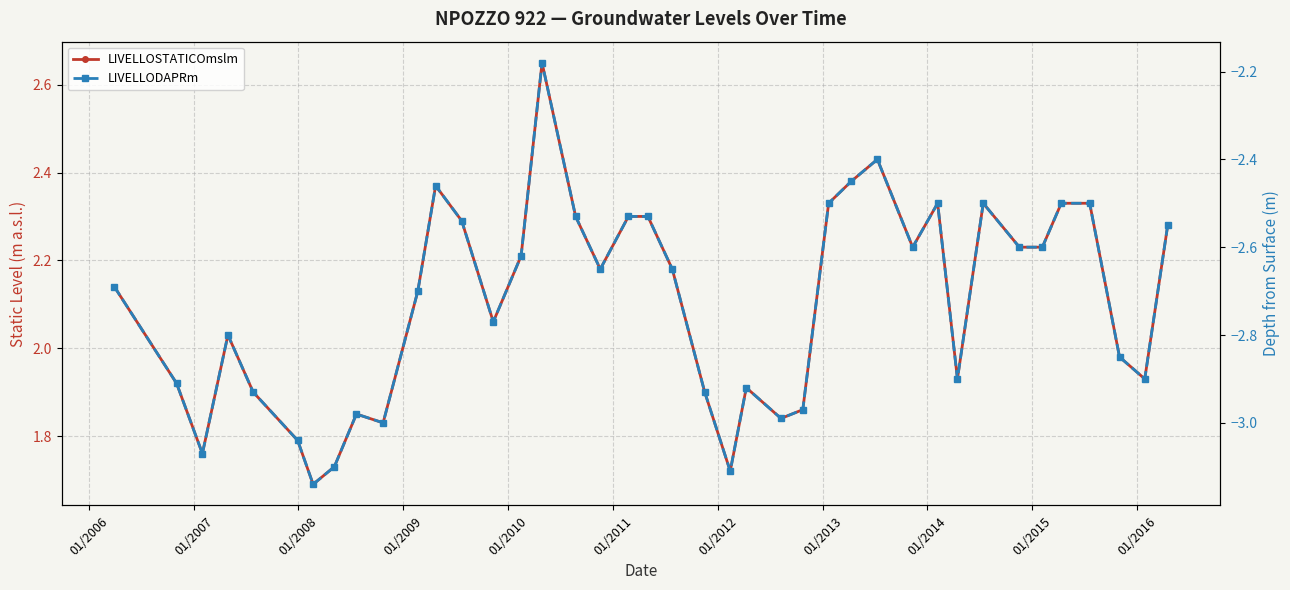

What is the minimum value for LIVELLOSTATICOmslm?

1.7